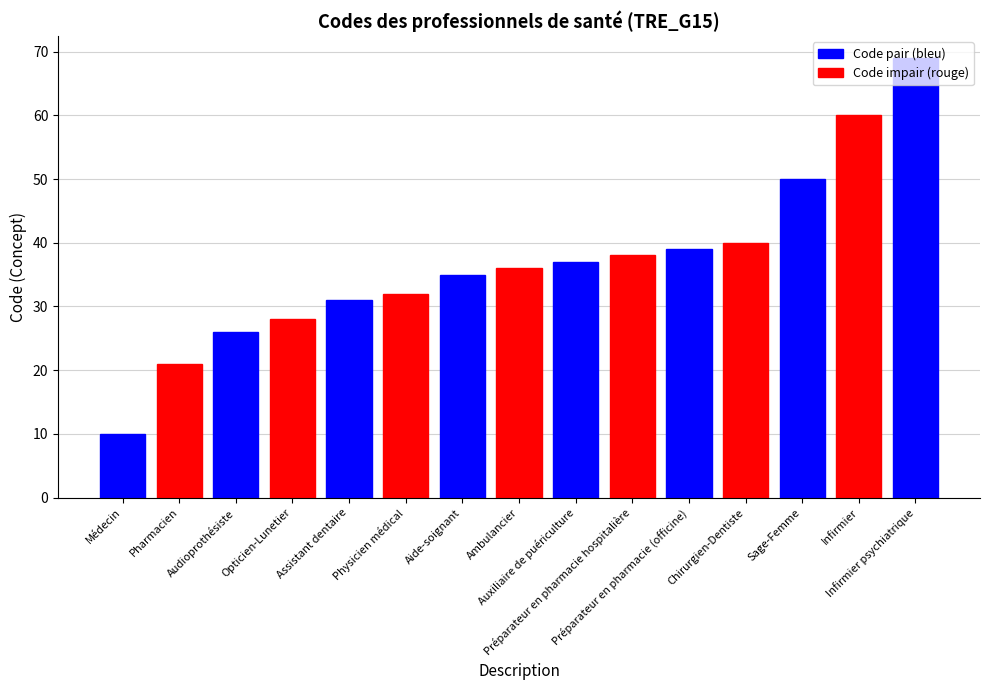

Which label corresponds to the smallest value in the chart?

Médecin